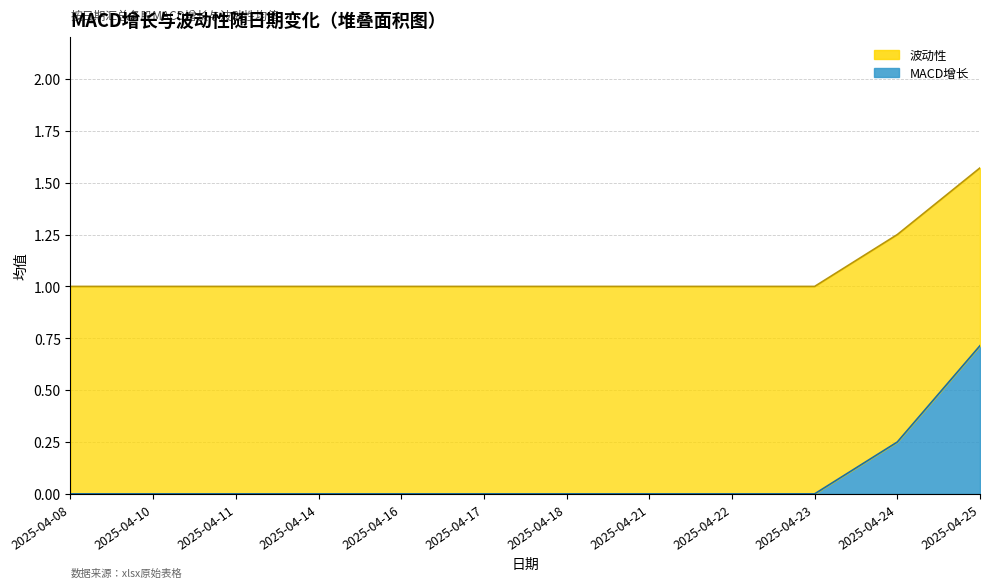

How many lines are shown in the chart?

2